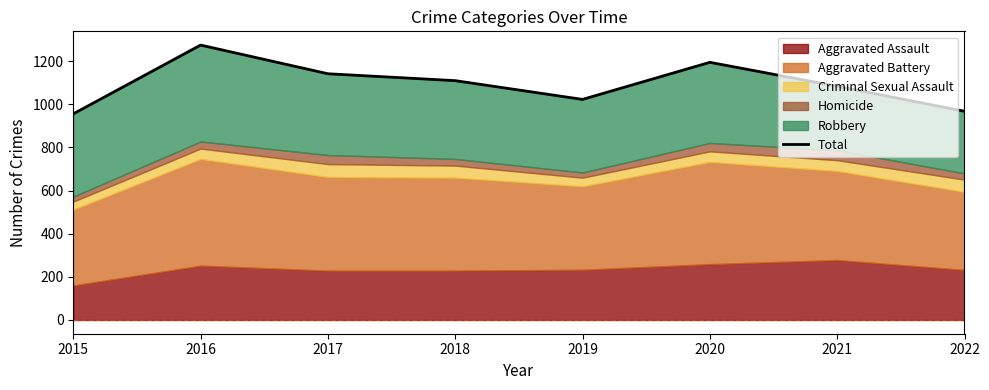

Which category has the highest value across all series?

2016